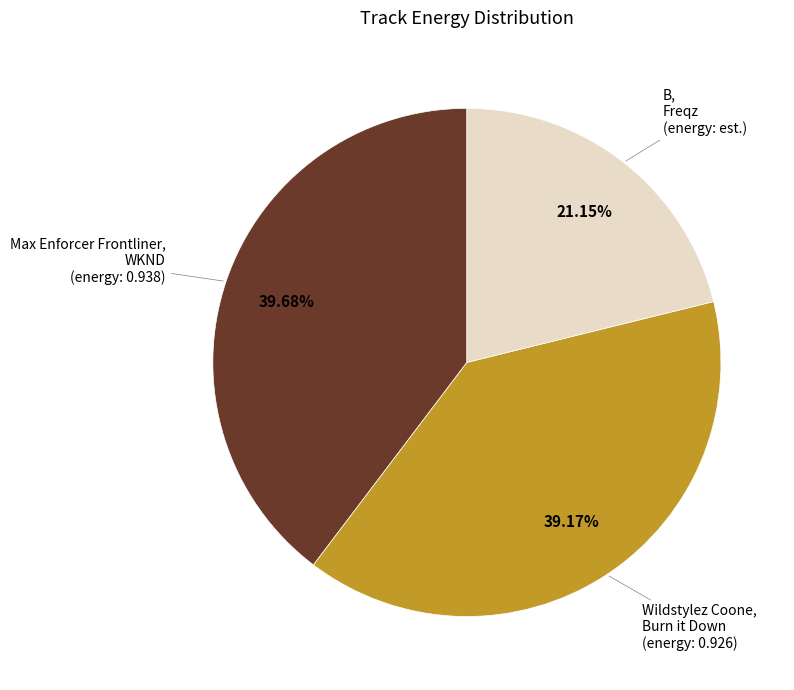

Rank the categories by value from highest to lowest.

Max Enforcer Frontliner, WKND (energy: 0.938), Wildstylez Coone, Burn it Down (energy: 0.926), B, Freqz (energy: est.)